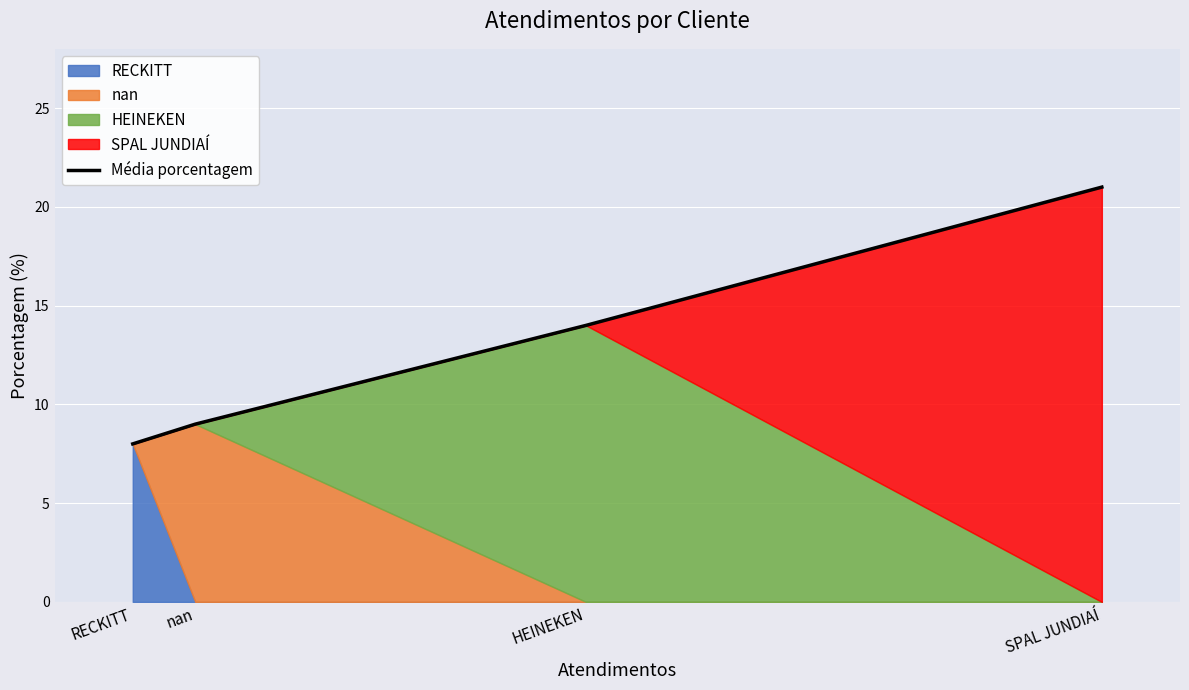

What is the label of the 1st point from the left?

RECKITT